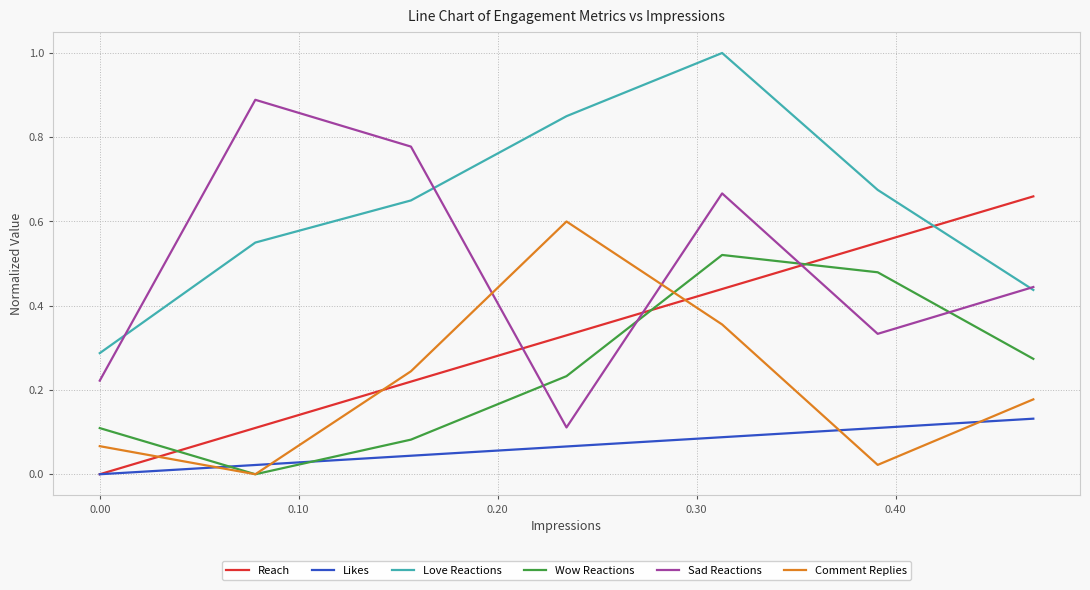

What is the maximum value shown in the chart?

1.0